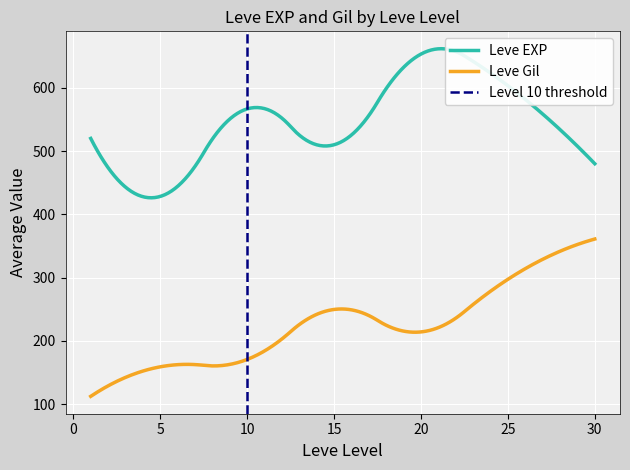

True or false: Leve Gil and Leve EXP cross at least once.

False